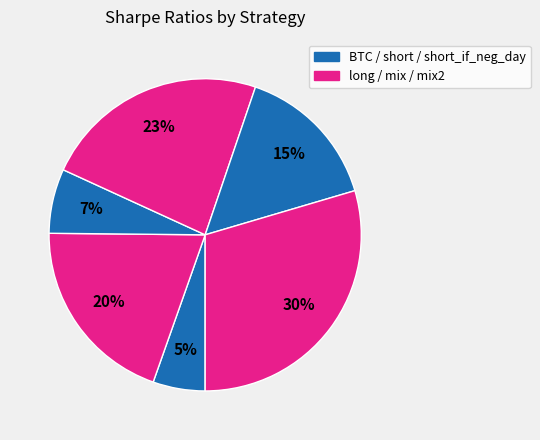

What is the smallest slice in the pie chart?

BTC